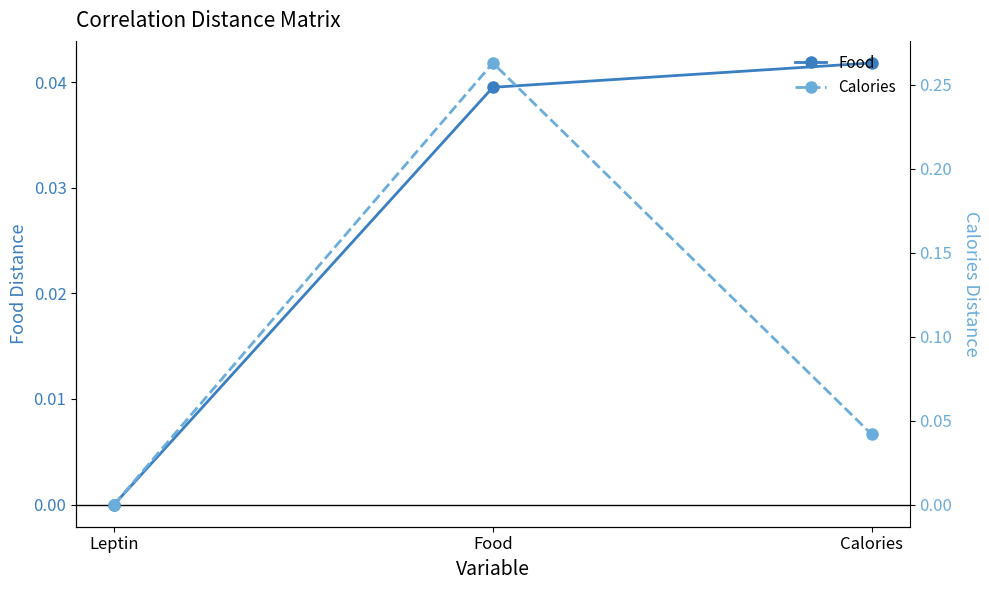

What is the label of the 1st point from the left?

Leptin